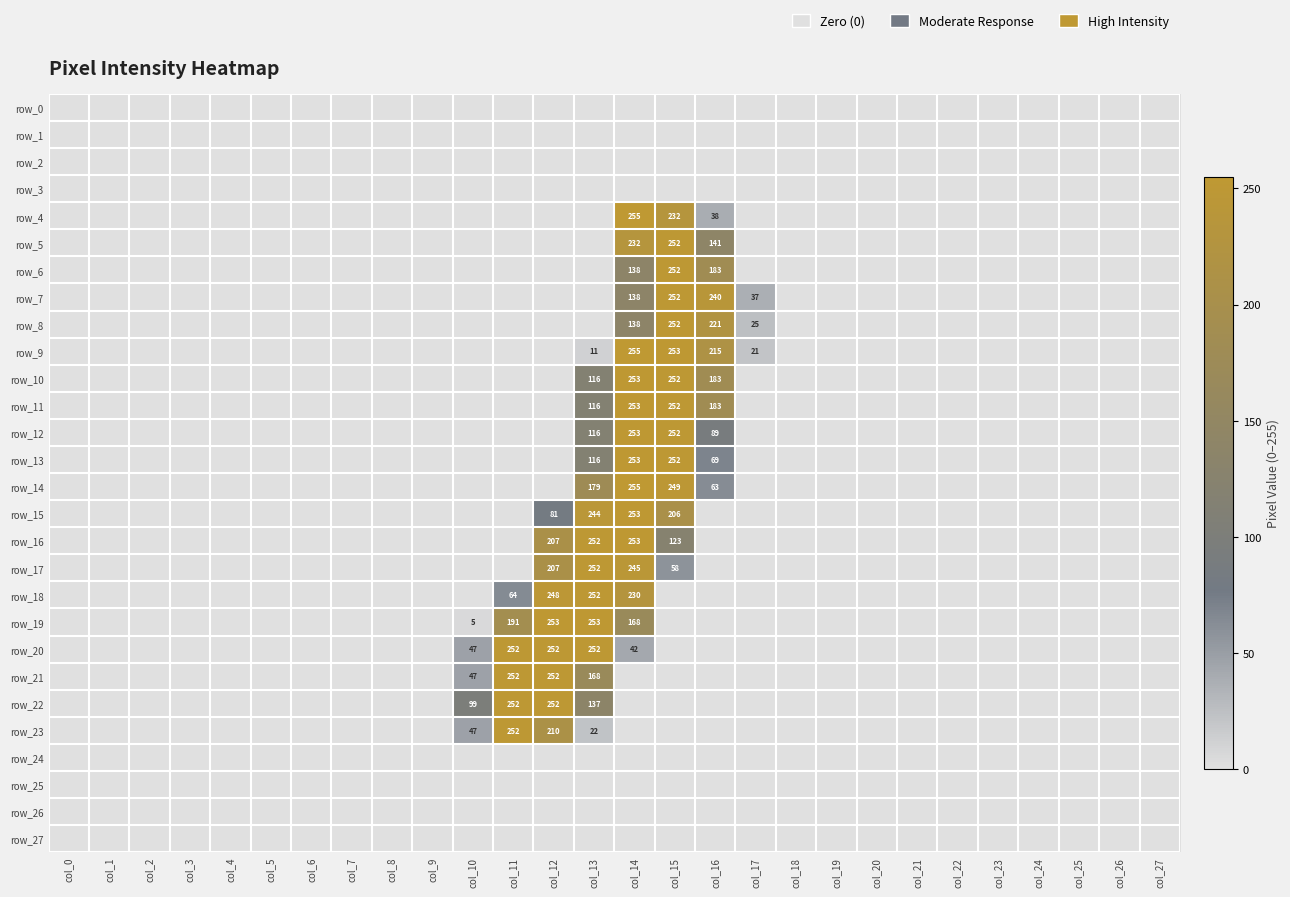

Is the value of row_11 at col_10 greater than the value of row_23 at col_20?

No